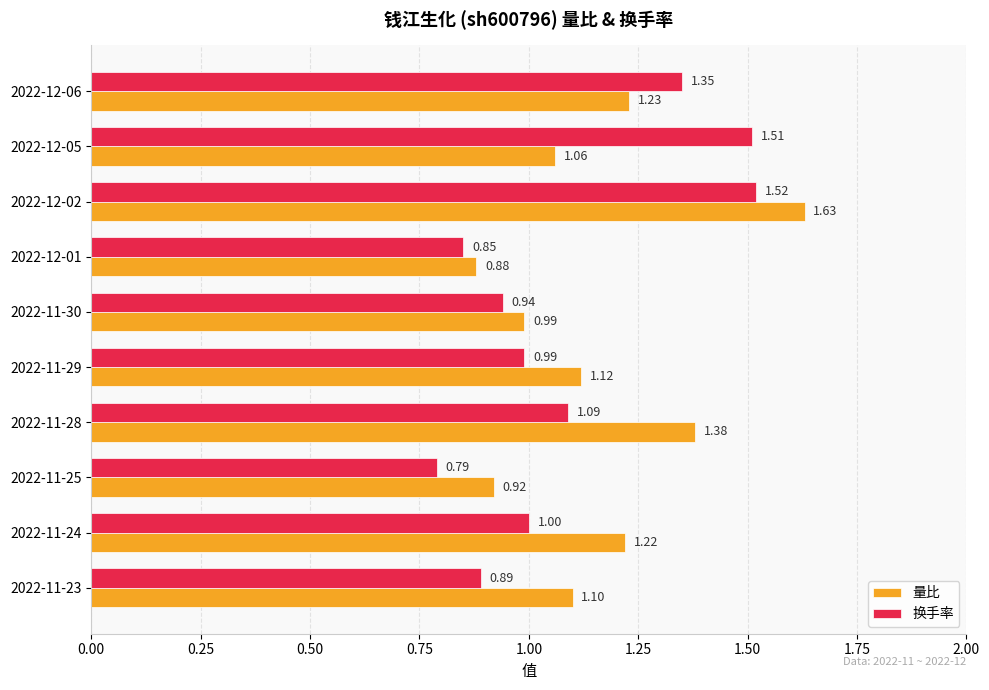

Which series has the widest spread of values?

量比